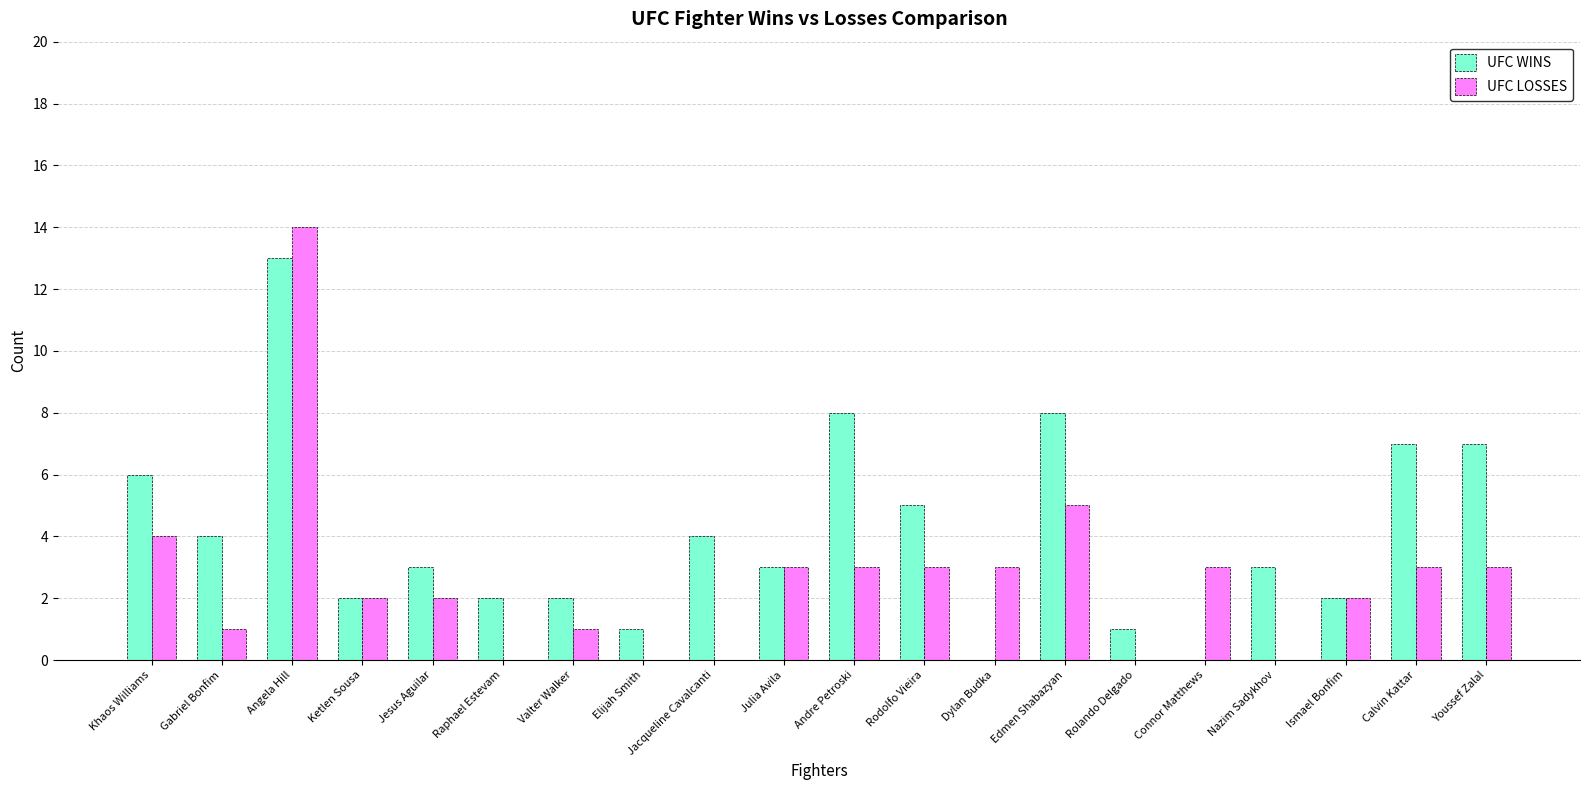

What is the sum of the UFC LOSSES values at Dylan Budka and Angela Hill?

17